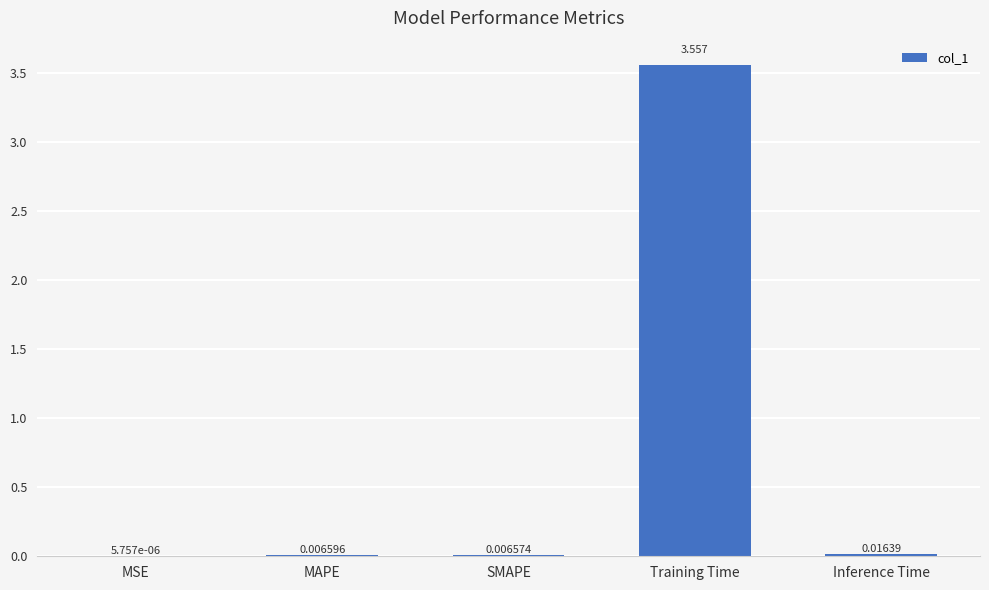

Which category has the highest value across all series?

Training Time